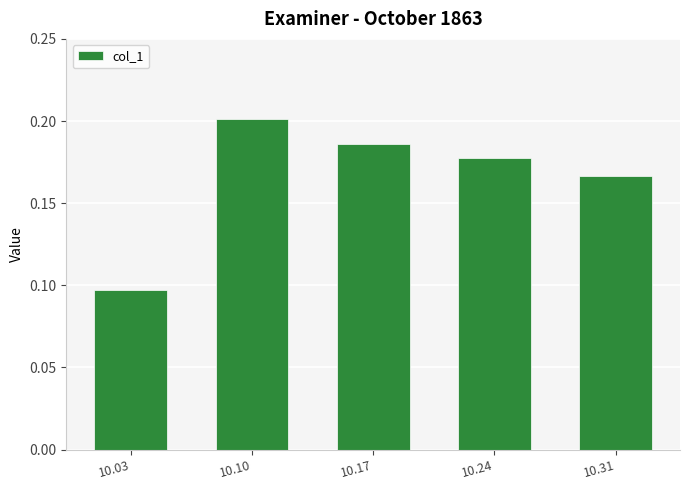

Which has a higher value, 10.24 or 10.10?

10.10